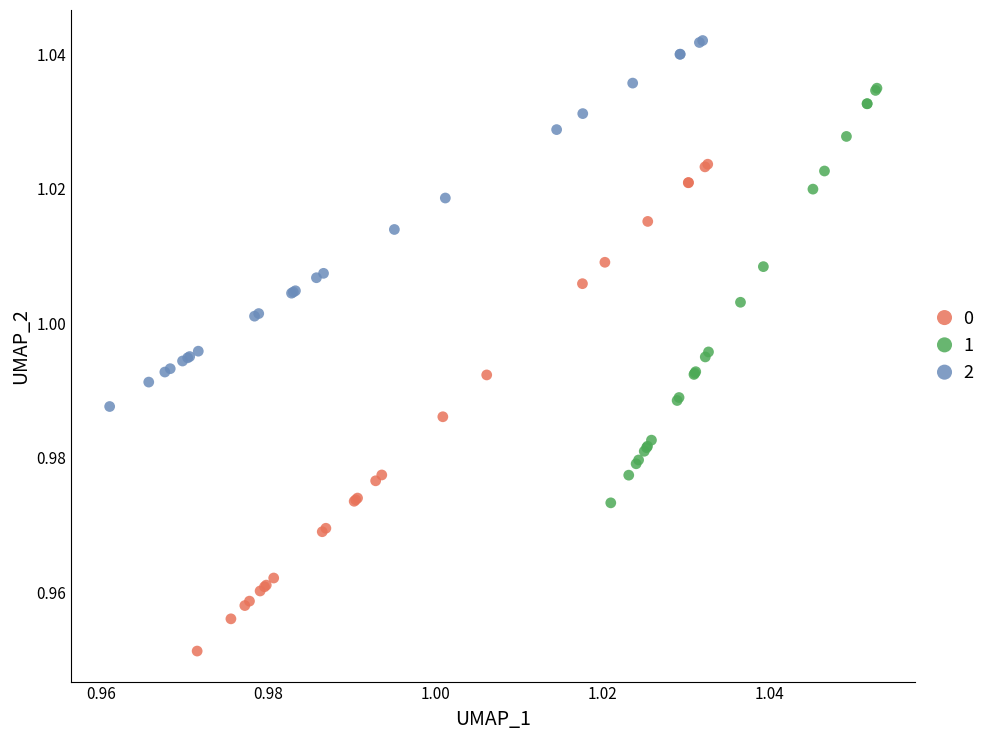

Which series reaches the minimum Y coordinate?

0